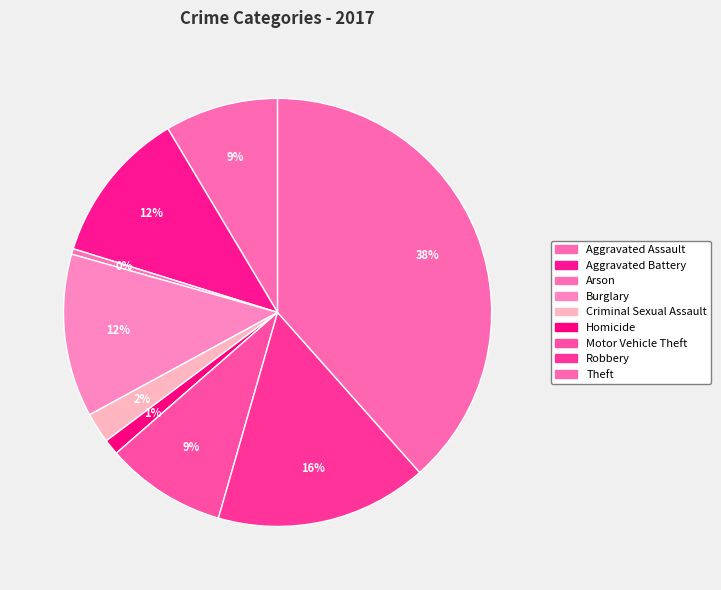

Is the sum of Robbery and Motor Vehicle Theft greater than half?

No